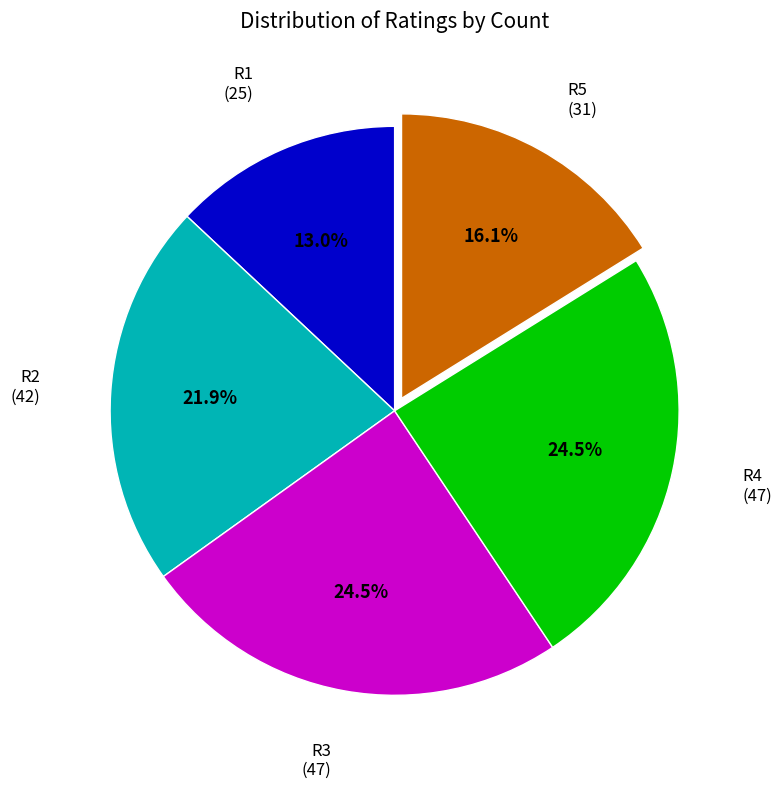

Is there a majority slice in this chart?

No